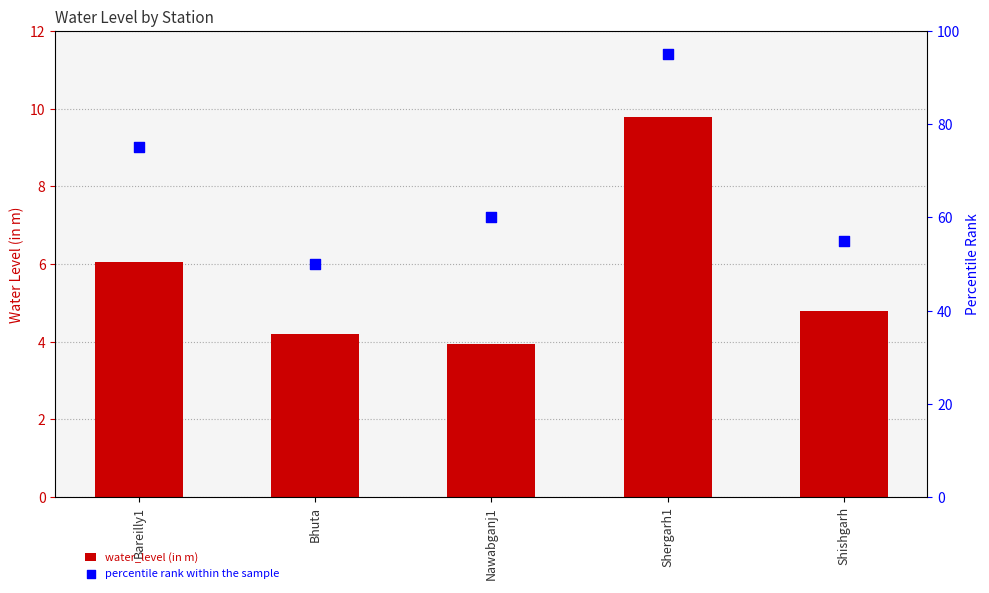

At which category is the sum across all series the highest?

Shergarh1